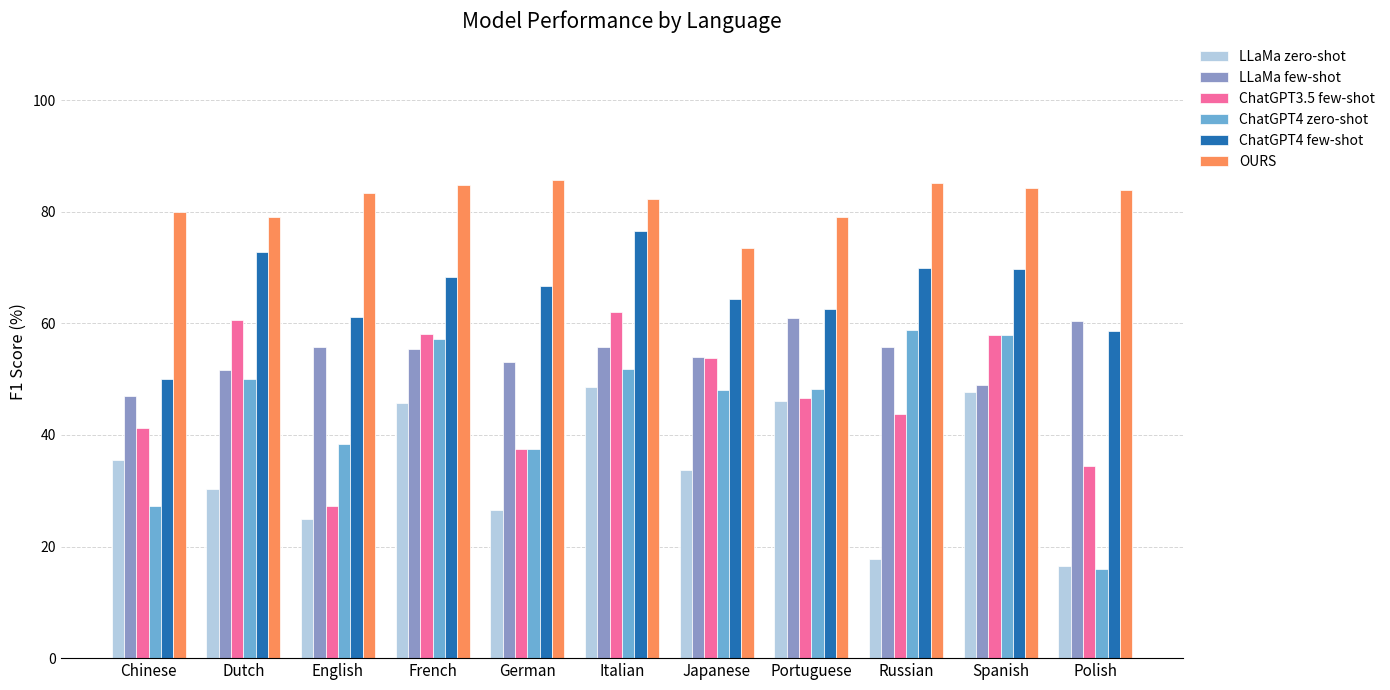

What is the difference between the maximum and minimum values in the ChatGPT4 few-shot series?

26.5